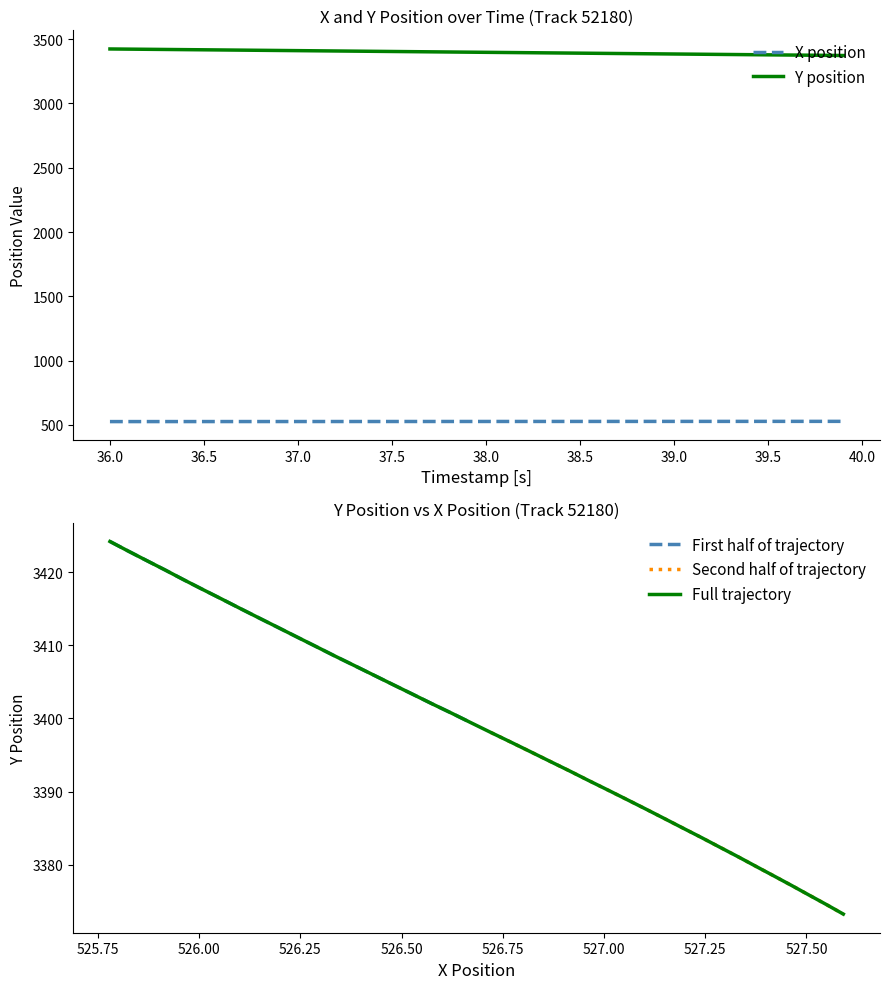

What is the value of the X position point at the 12th from the left?

526.3